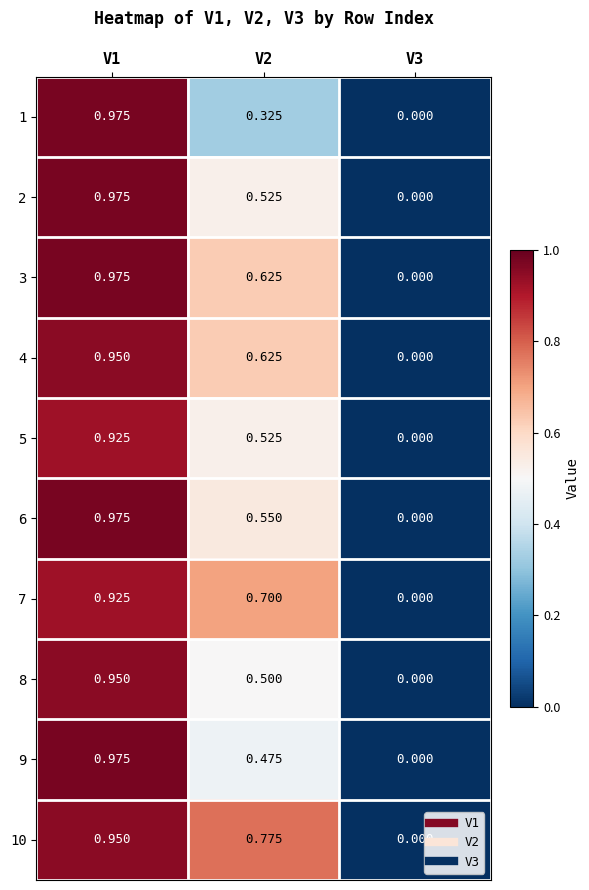

How many values in 8 are above zero?

2